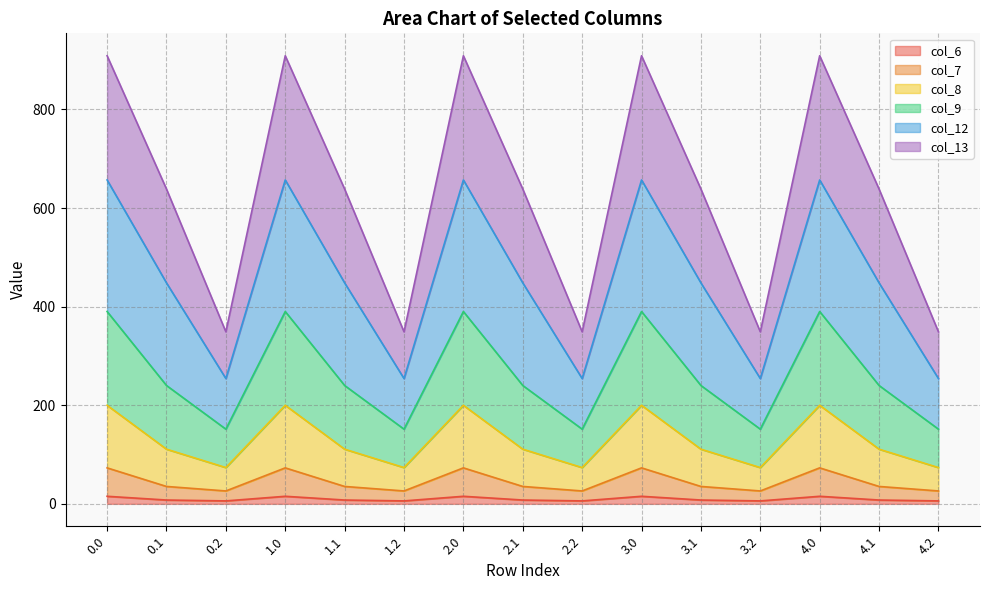

What are all the series names shown in the legend?

col_6, col_7, col_8, col_9, col_12, col_13